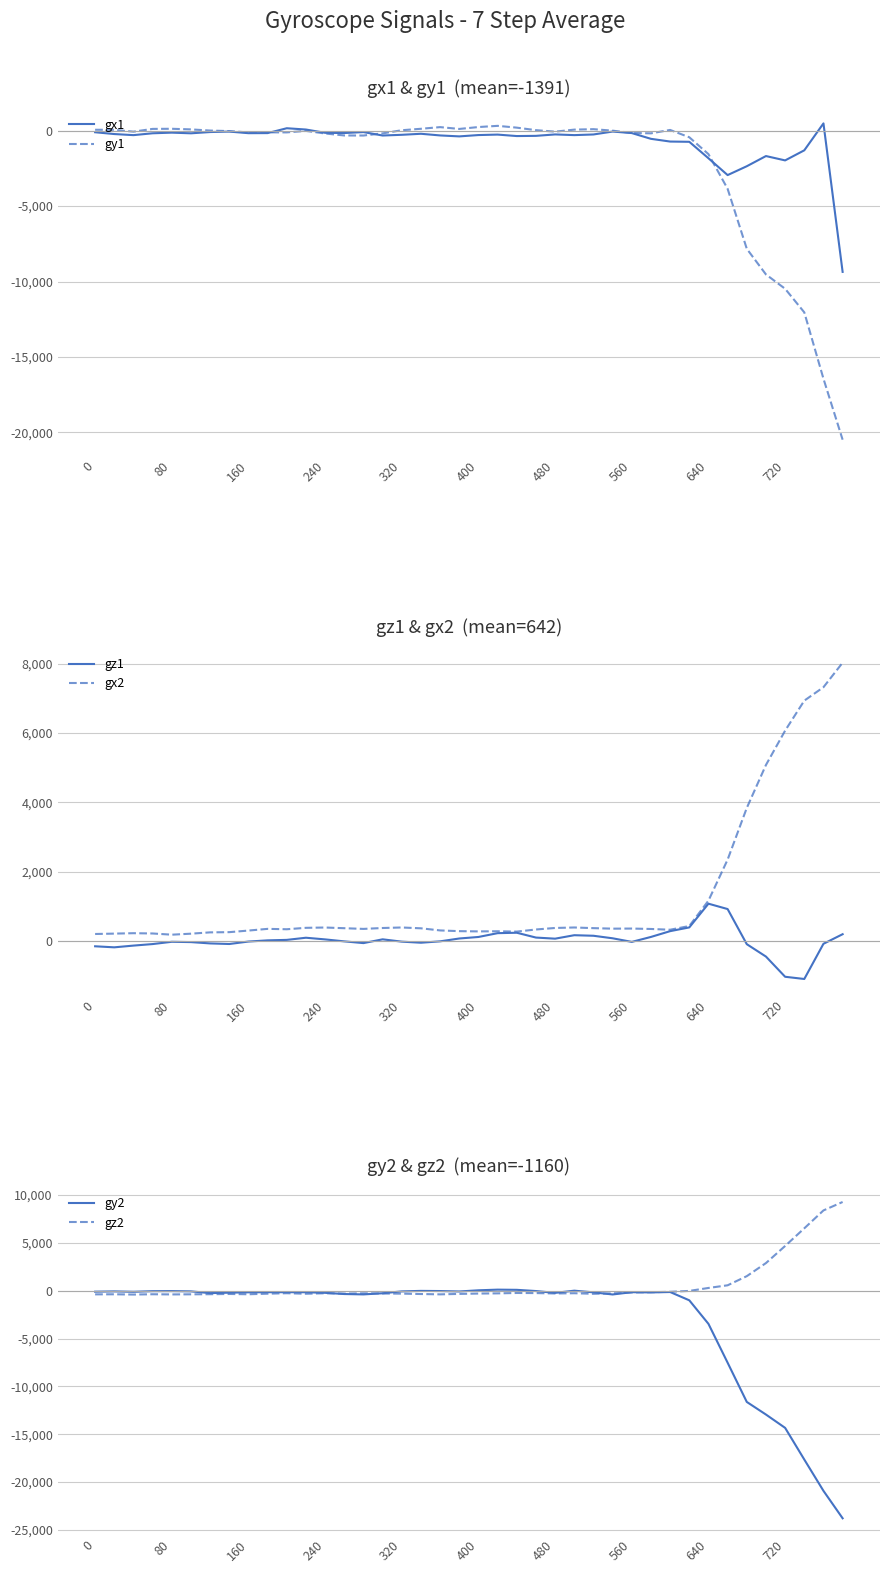

What is the sum of all gx1 values?

-28616